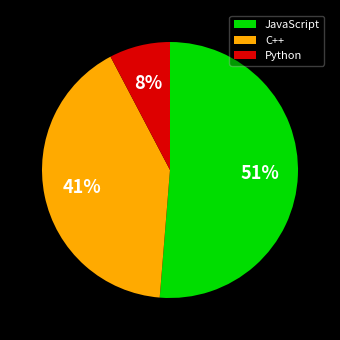

Do JavaScript and C++ together represent more than half of the pie?

Yes